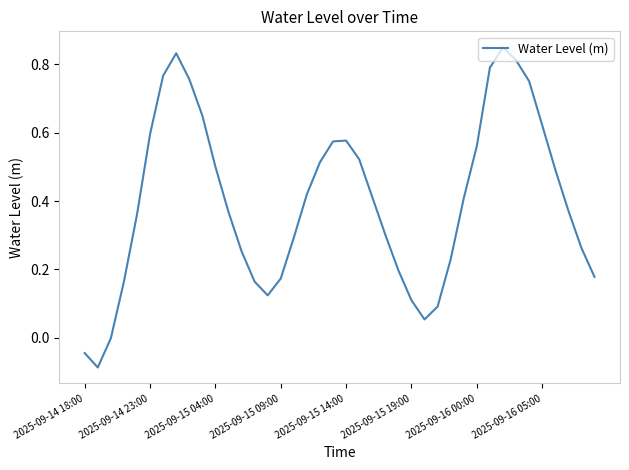

Does the chart display data point markers on the line(s)?

No